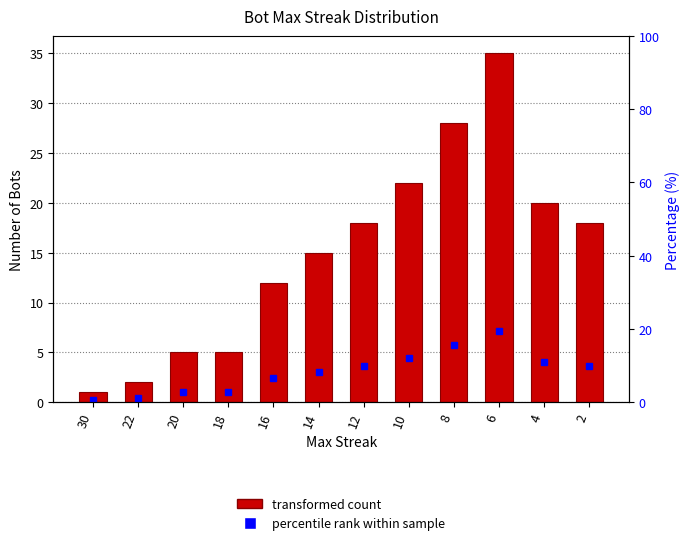

List the series in order of their peak value, highest first.

Bot Count per Max Streak, percentile rank within group